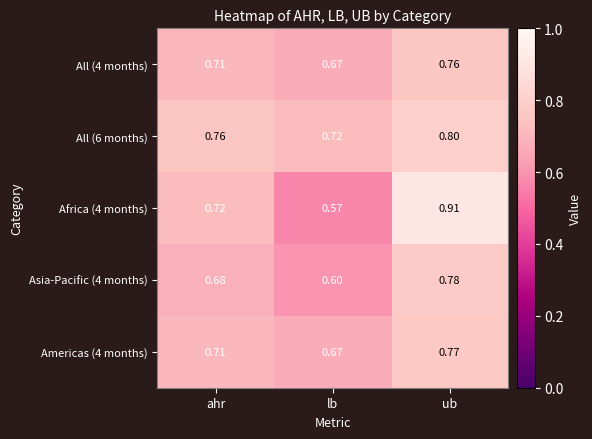

Between ahr and lb, which series saw the biggest shift?

Africa (4 months)